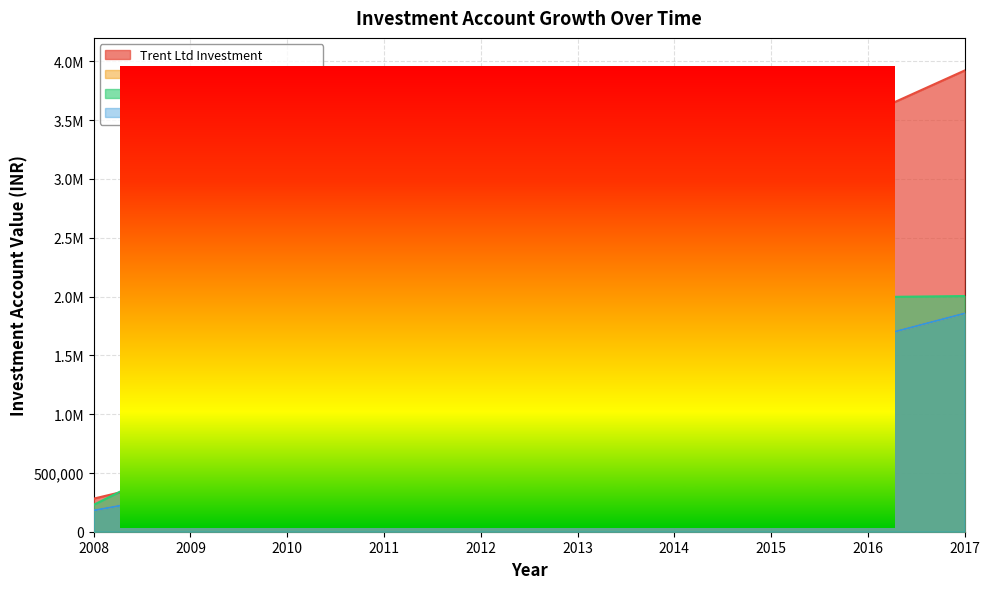

What is the average value of the BSE Sensex Investment (SS) series?

884360.1